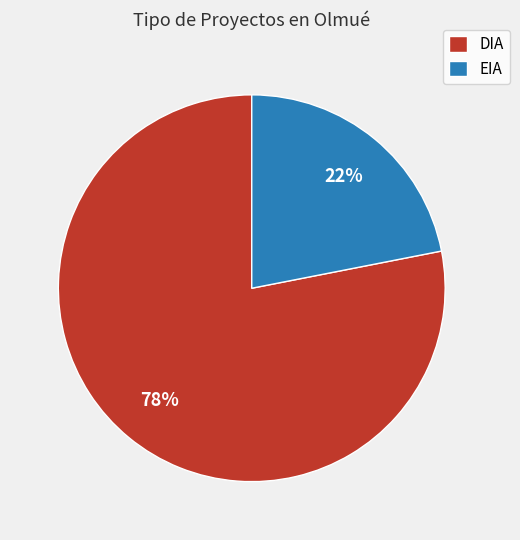

To the nearest percent, what is the combined percentage of EIA and DIA?

100%